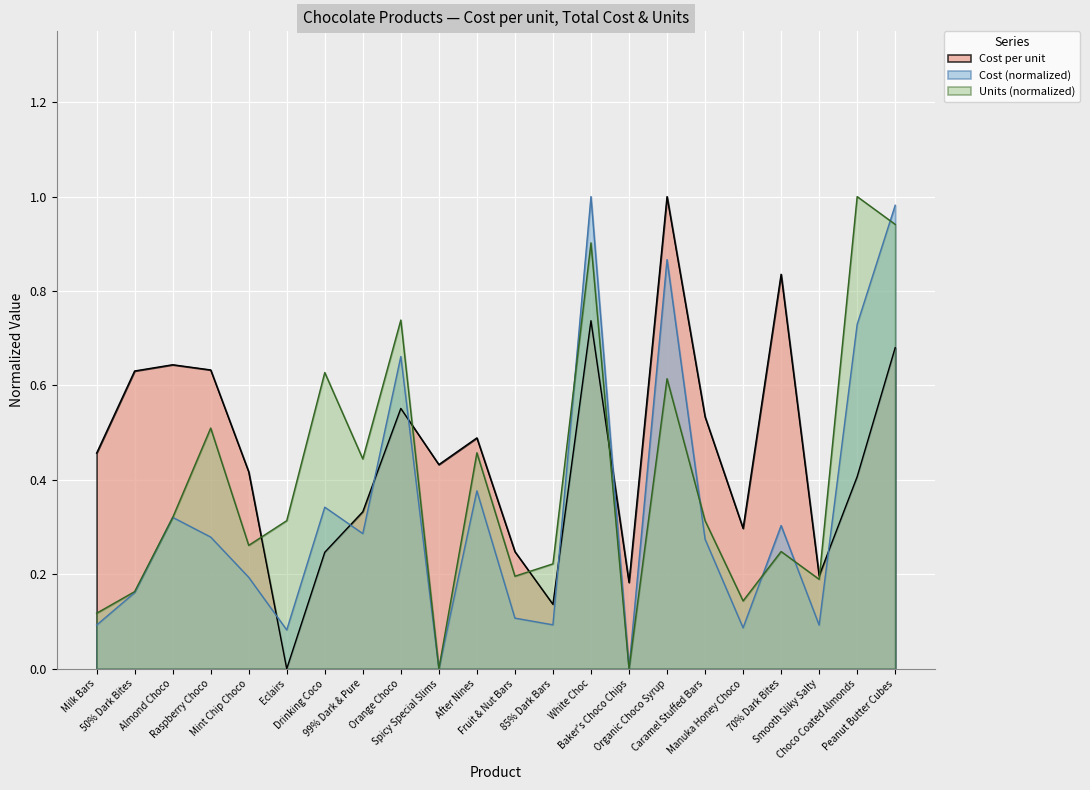

True or false: Units has a value of 0.8 at Raspberry Choco.

False